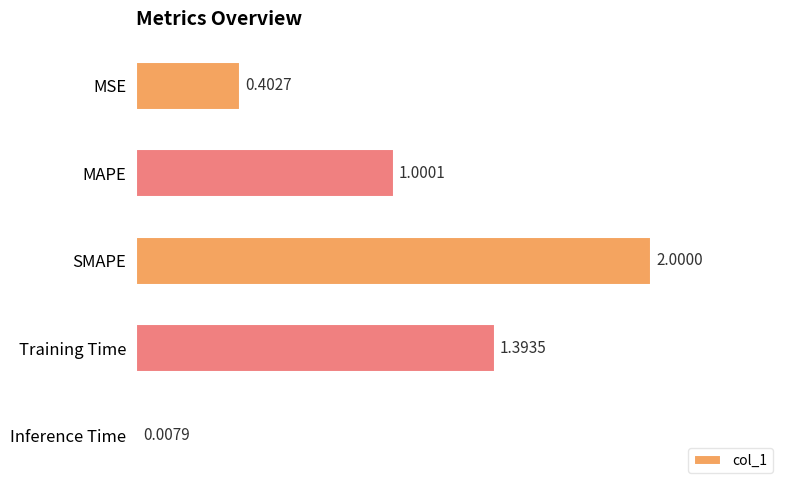

Rank the categories by value from lowest to highest.

Inference Time, MSE, MAPE, Training Time, SMAPE